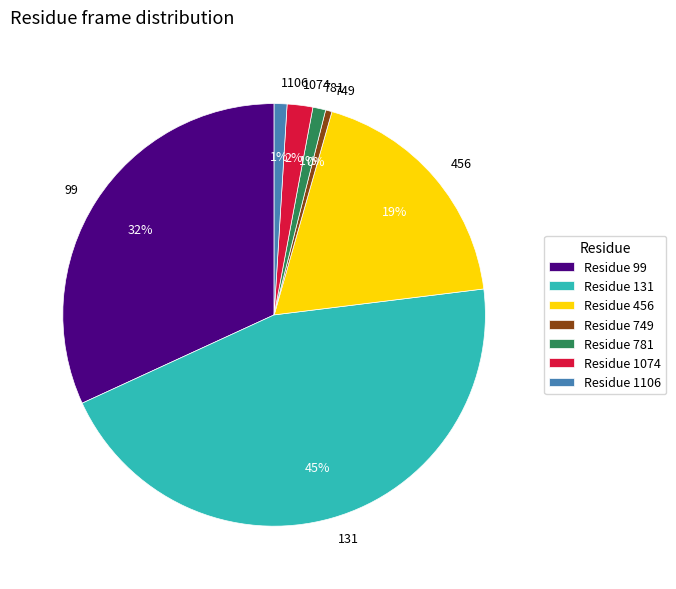

True or false: 131 accounts for 45% of the total.

True